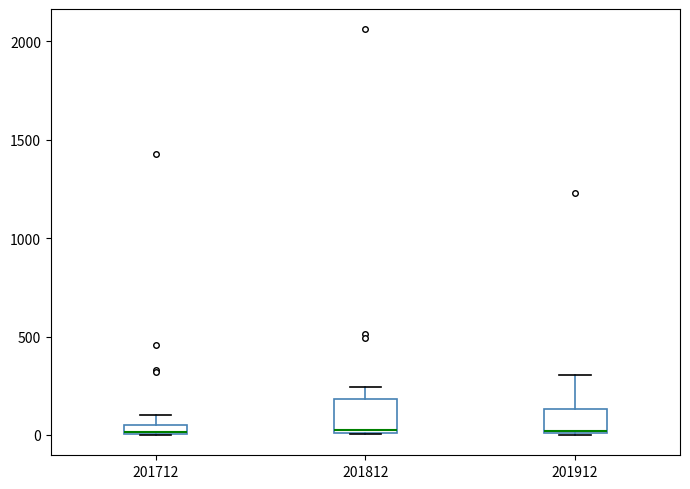

Where is the lower edge of the box at x = 201912 on the y-axis? The values are not printed on the chart, so give them approximately, as read against the axis.

0